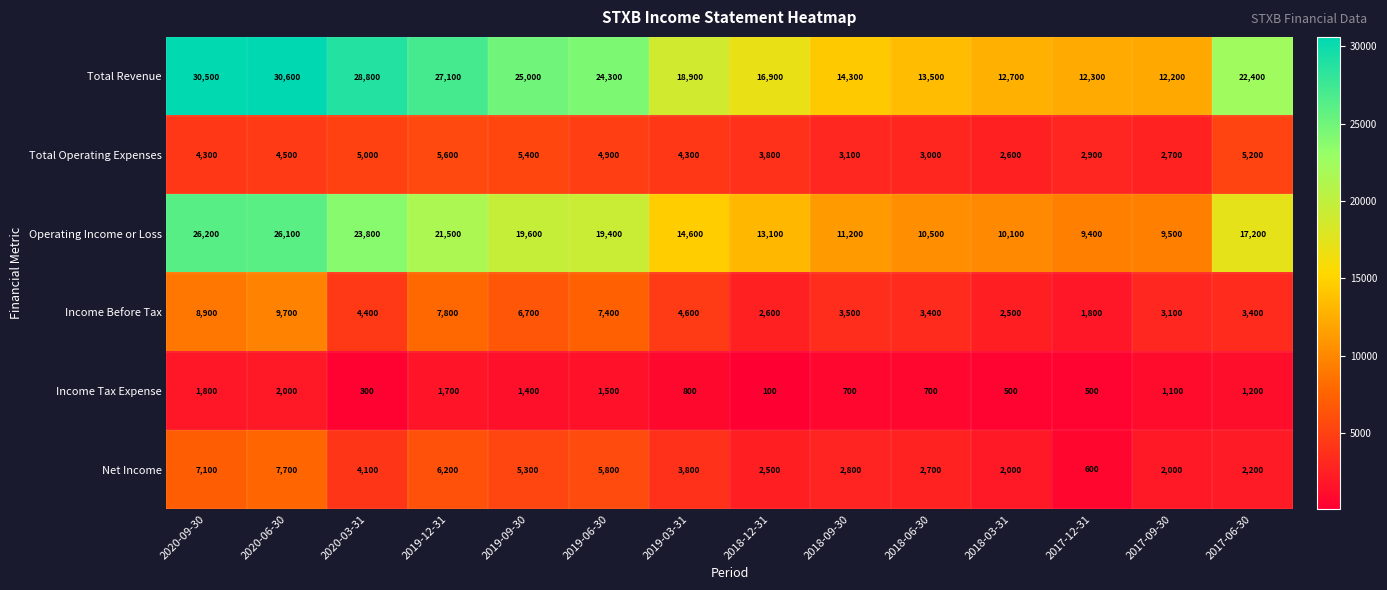

Rank the series at 2020-03-31 from highest to lowest value.

Total Revenue, Operating Income or Loss, Total Operating Expenses, Income Before Tax, Net Income, Income Tax Expense